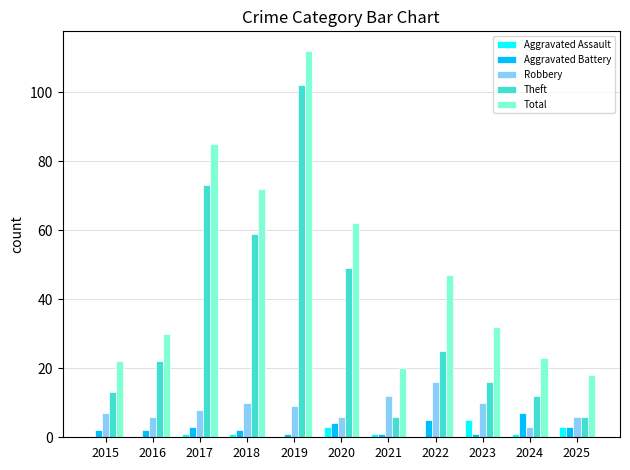

Which category has the highest value in the Robbery series?

2022